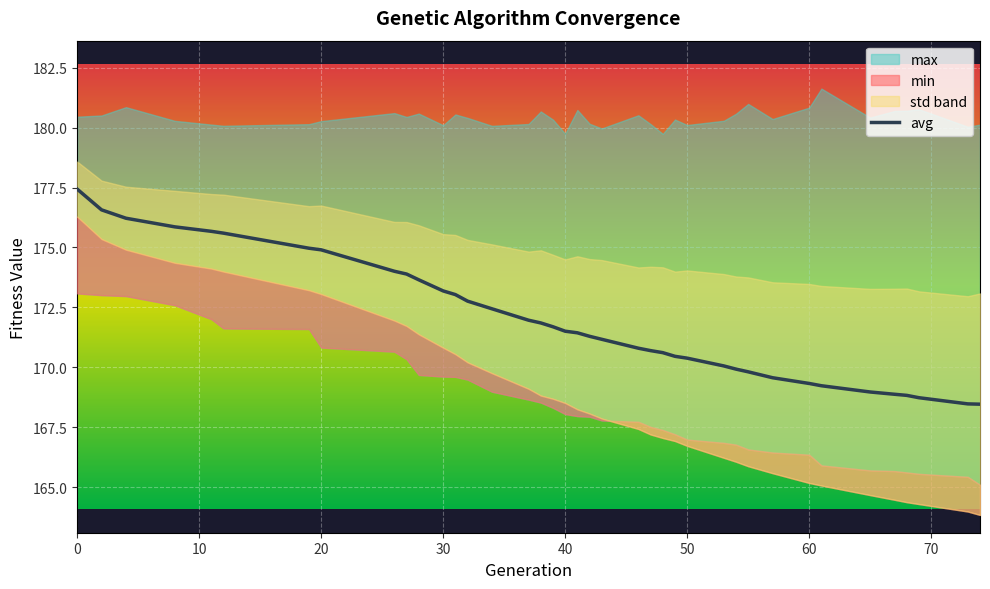

How many data points does each series have?

39